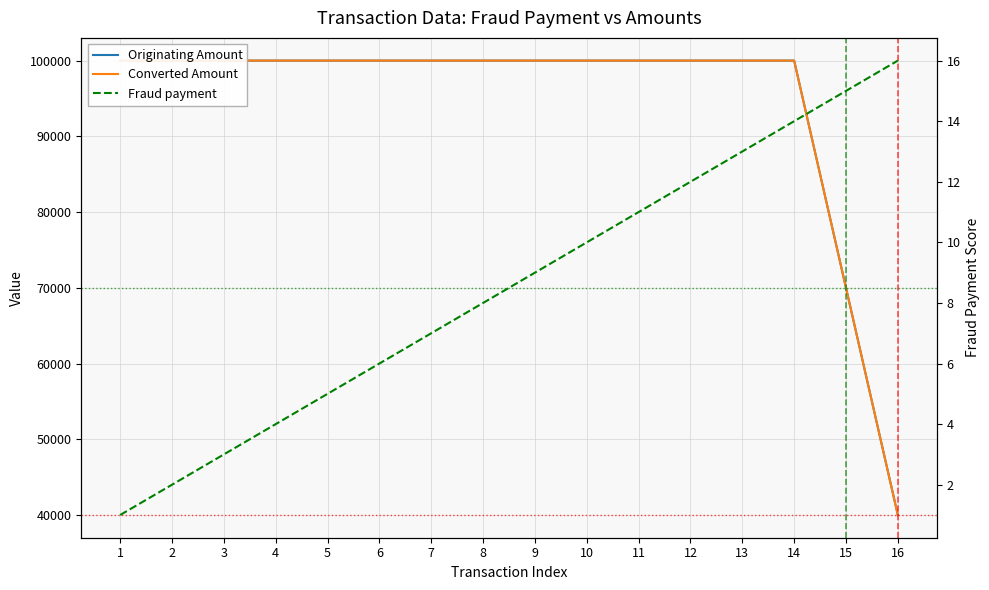

Between 4 and 9, which is larger?

4